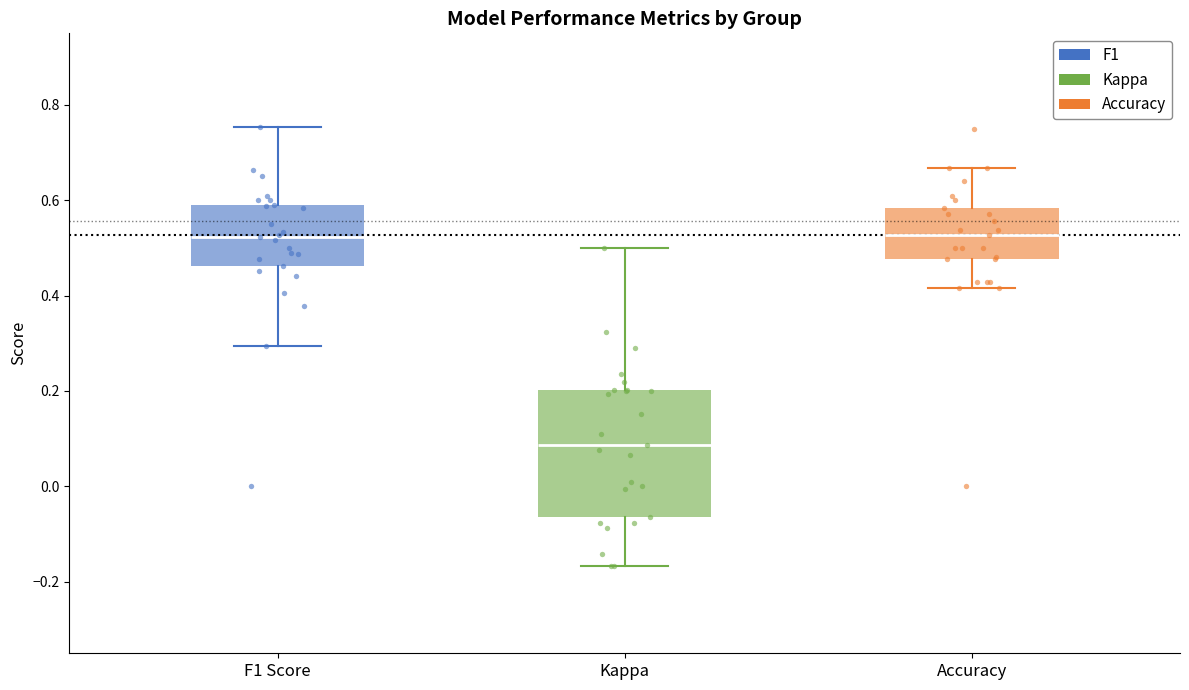

Reading left to right, transcribe this box plot: for each box, give where its median line is, the range the box spans, and where its two whiskers end, as read against the y-axis. The values are not printed on the chart, so give them approximately, as read against the axis.

F1 Score: median 0.52, box 0.46 to 0.60, whiskers 0.30 to 0.76
Kappa: median 0.08, box -0.06 to 0.20, whiskers -0.16 to 0.50
Accuracy: median 0.52, box 0.48 to 0.58, whiskers 0.42 to 0.66